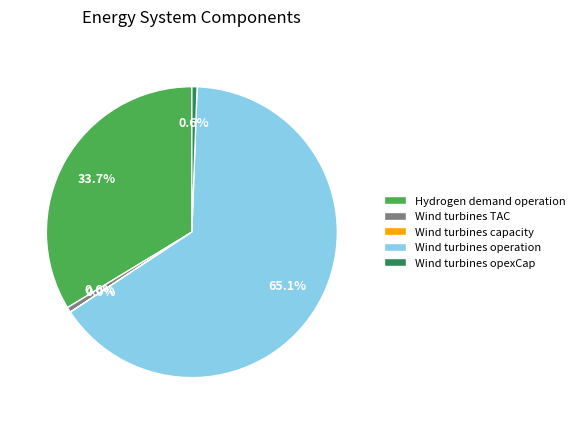

Combined, what portion of the pie is Wind turbines TAC and Wind turbines opexCap?

1.2%